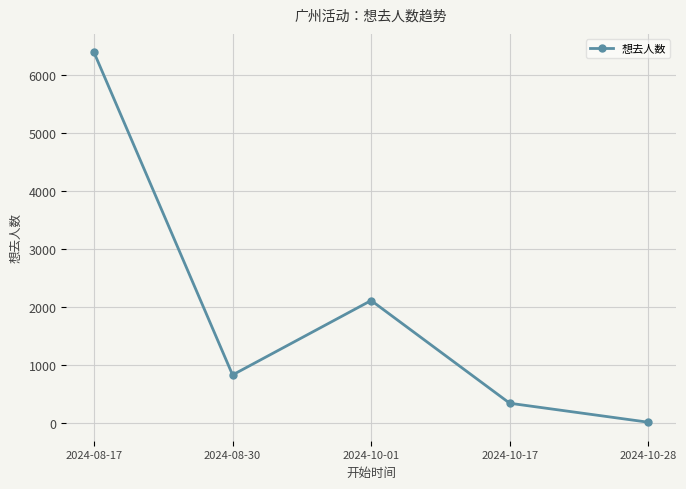

Does the chart have visible grid lines?

Yes